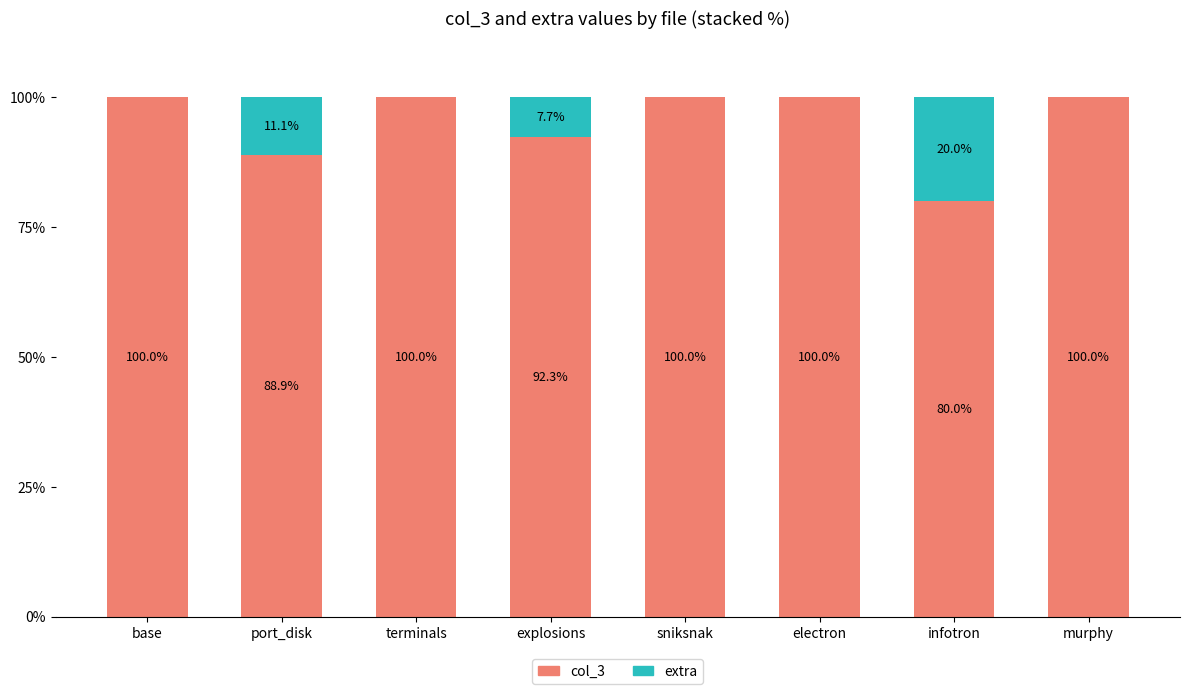

What are all the series names shown in the legend?

col_3, extra